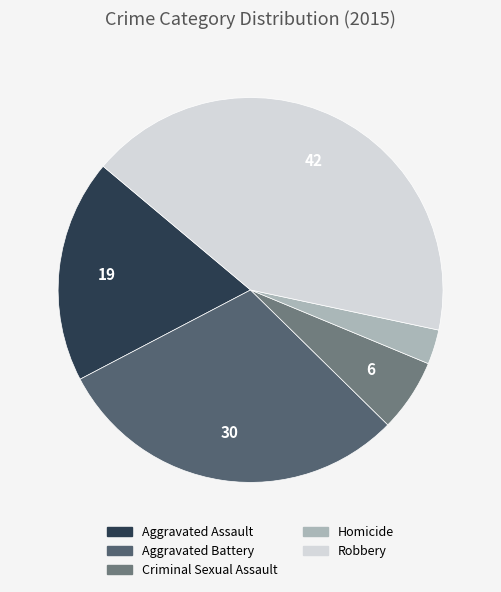

Does Criminal Sexual Assault represent more than half of the total?

No